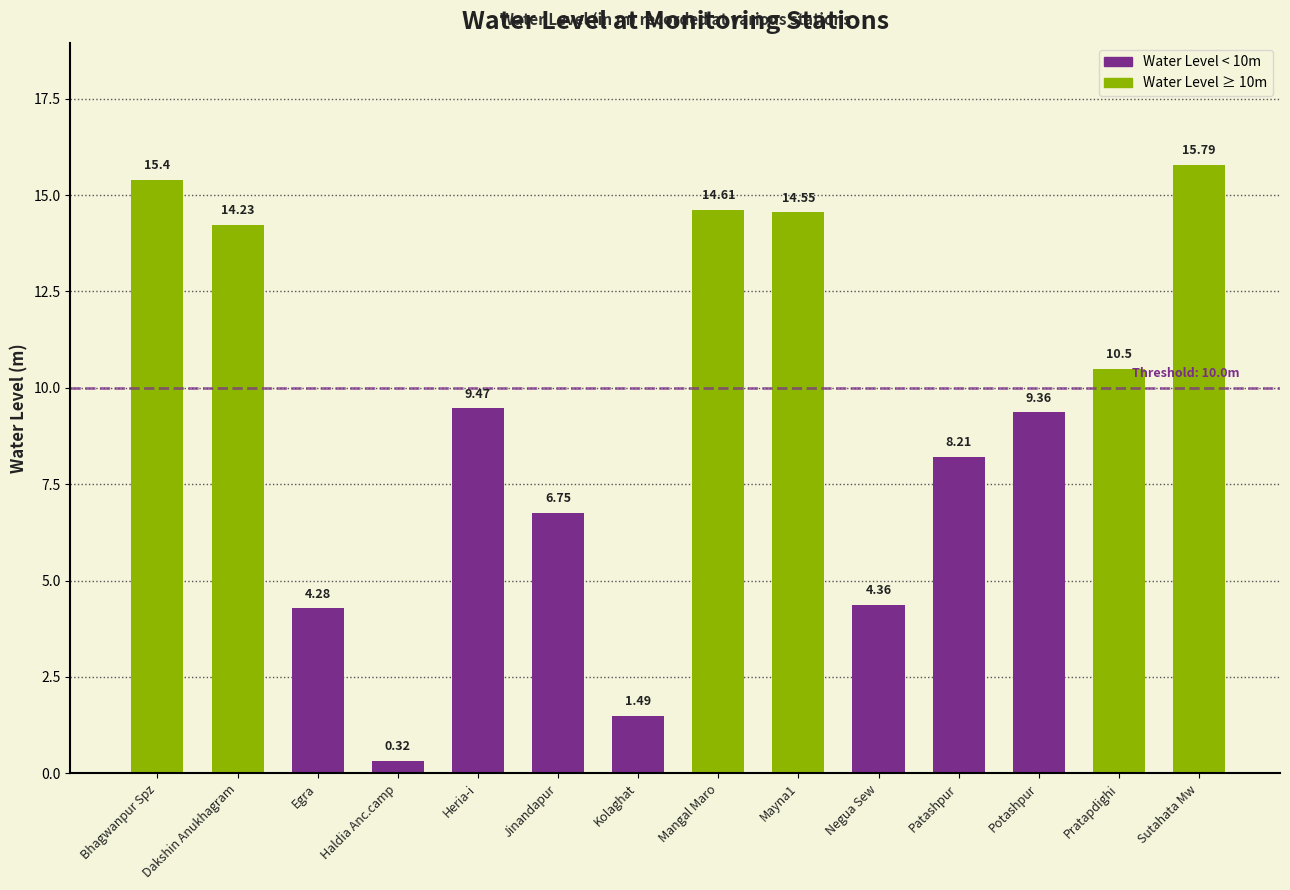

Reading left to right, what are all the values shown in this chart?

15.4	14.2	4.3	0.3	9.5	6.8	1.5	14.6	14.6	4.4	8.2	9.4	10.5	15.8